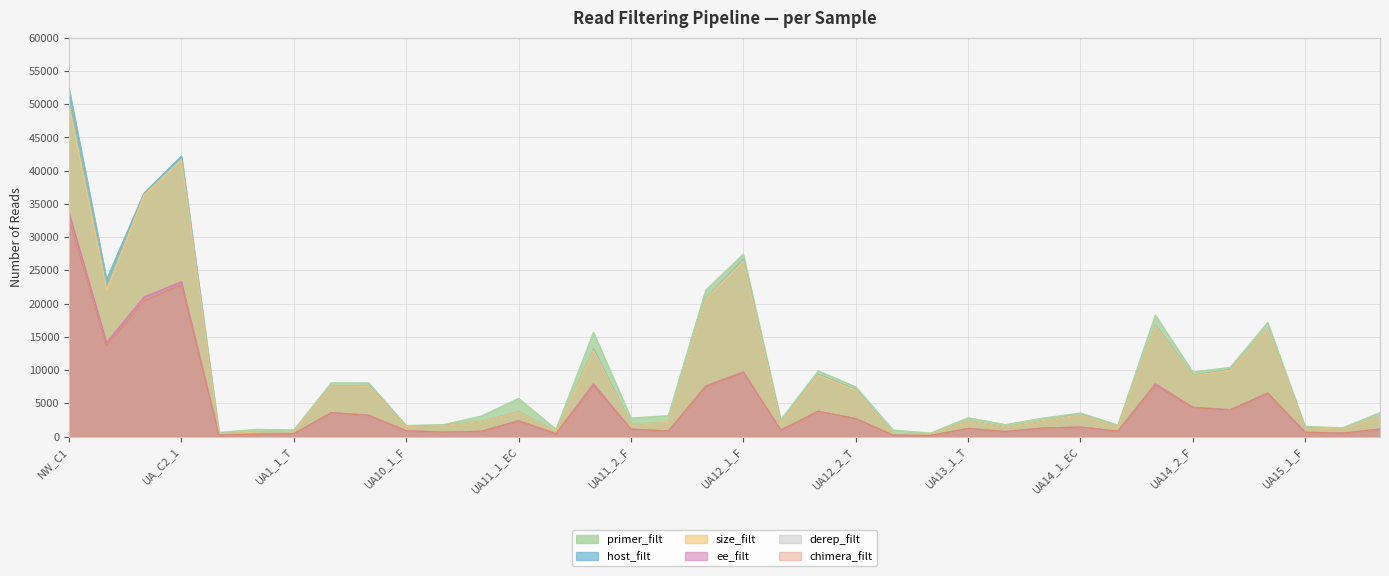

True or false: host_filt has more than 1 points higher than both neighbors.

True